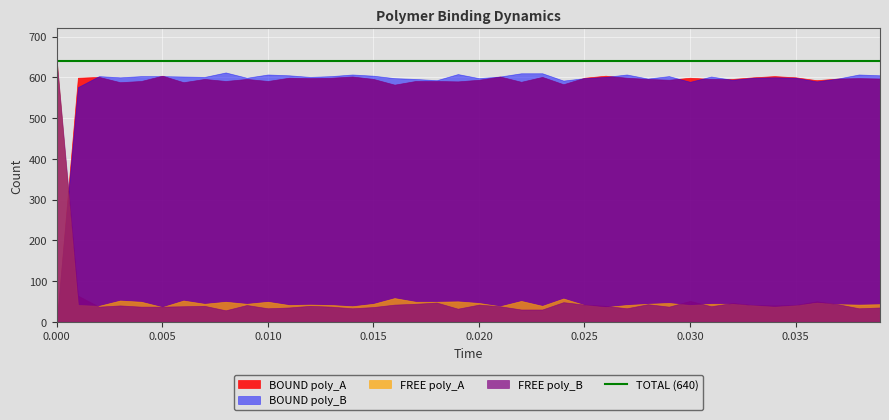

Between which two adjacent categories do FREE poly_B and BOUND poly_A first intersect?

0 and 1